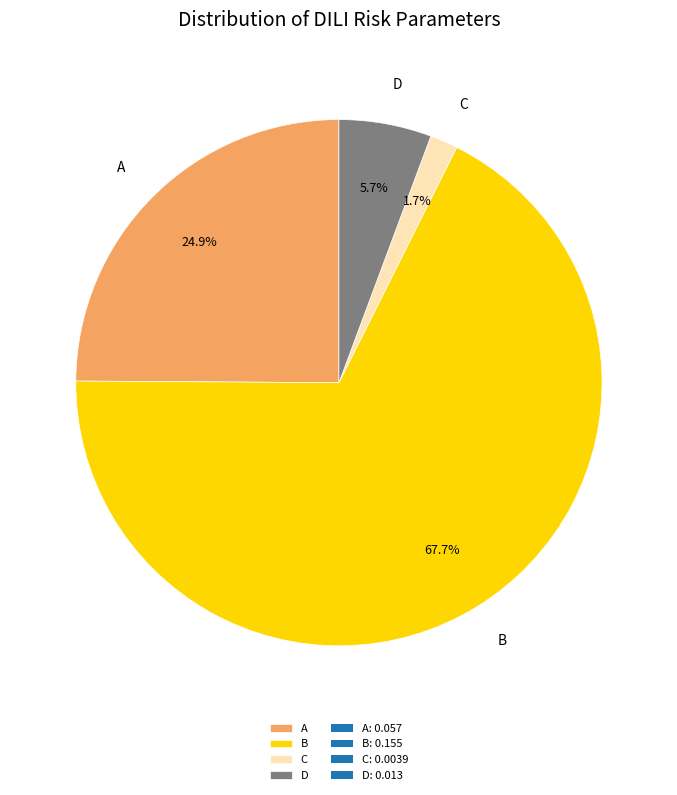

What percentage is the D slice, to the nearest percent?

6%